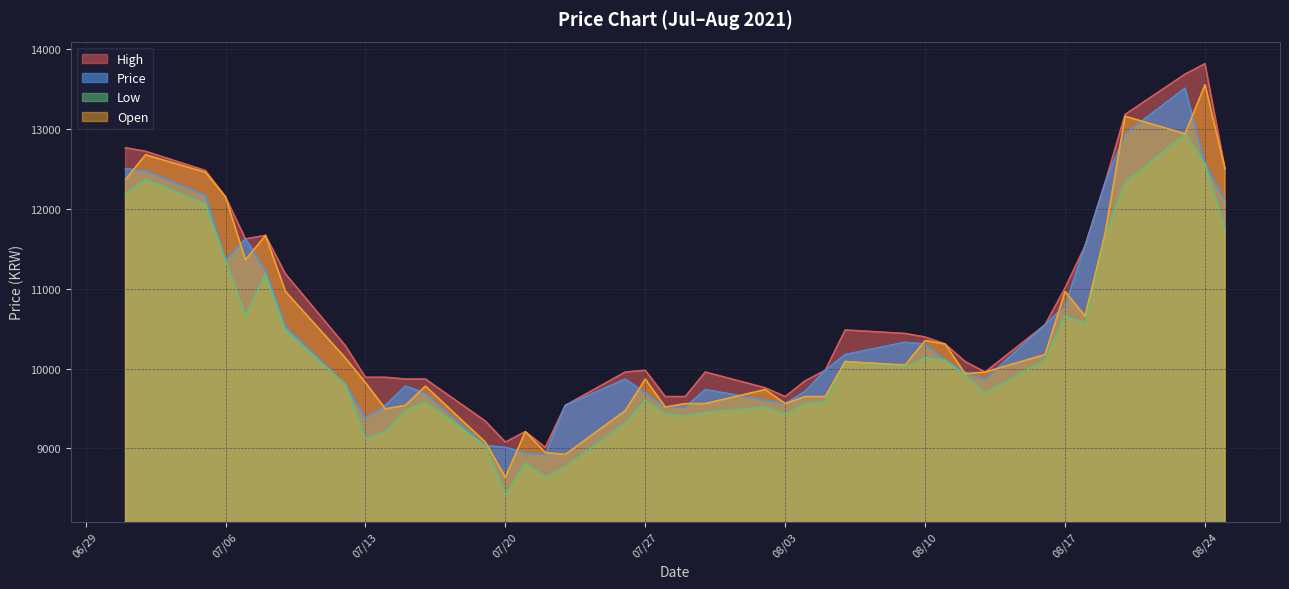

Where is Low nearest to the value 10679?

07/07/2021